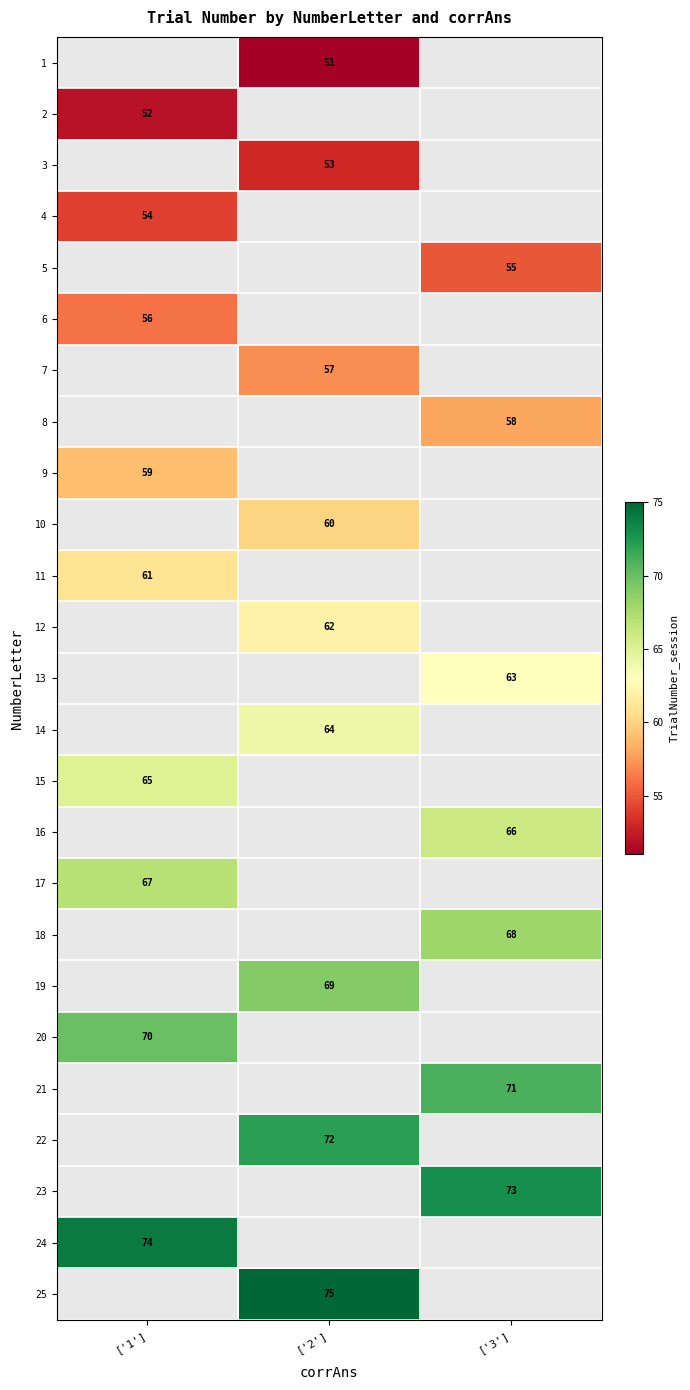

Between ['3'] and ['1'], which is larger?

['1']